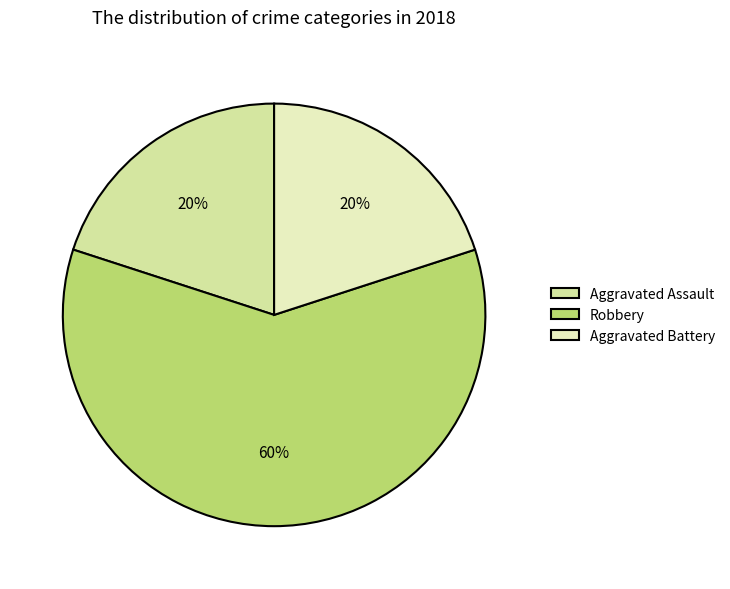

Is it true that Aggravated Battery is 20% of the pie?

True